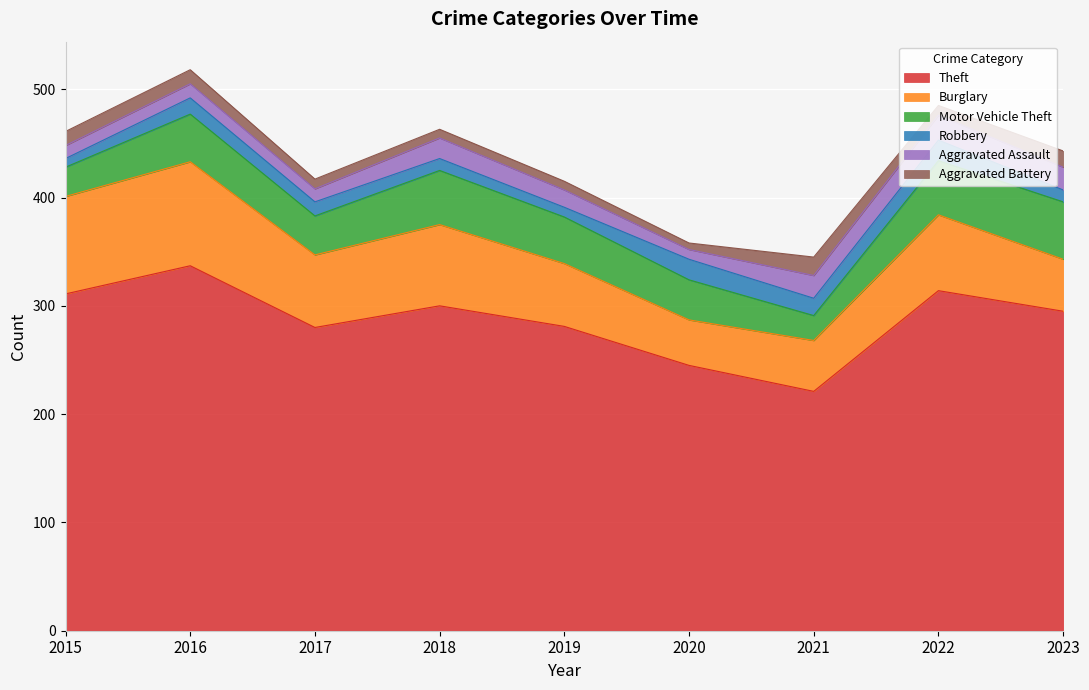

What is the lowest value of the Robbery series?

8